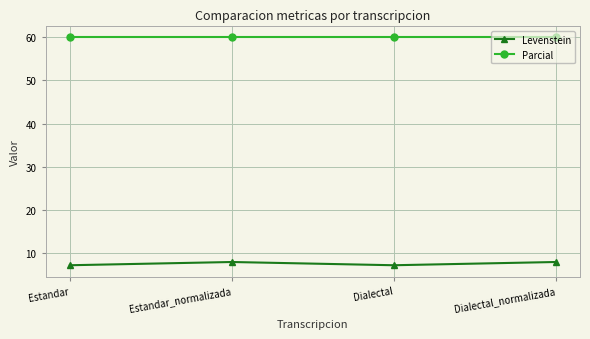

True or false: Parcial and Levenstein cross at least once.

False